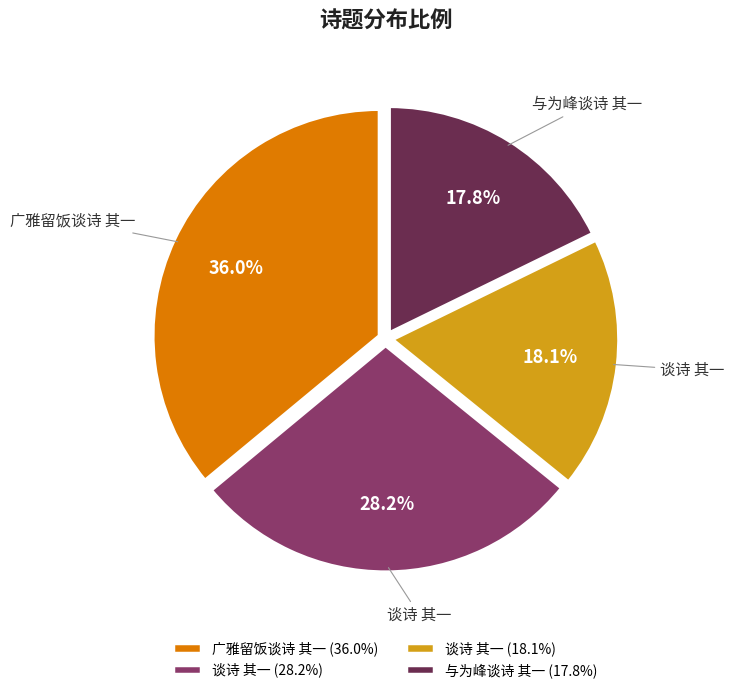

Approximately how many times larger is the value at 谈诗 其一 (28.2%) compared to 与为峰谈诗 其一 (17.8%)?

1.6